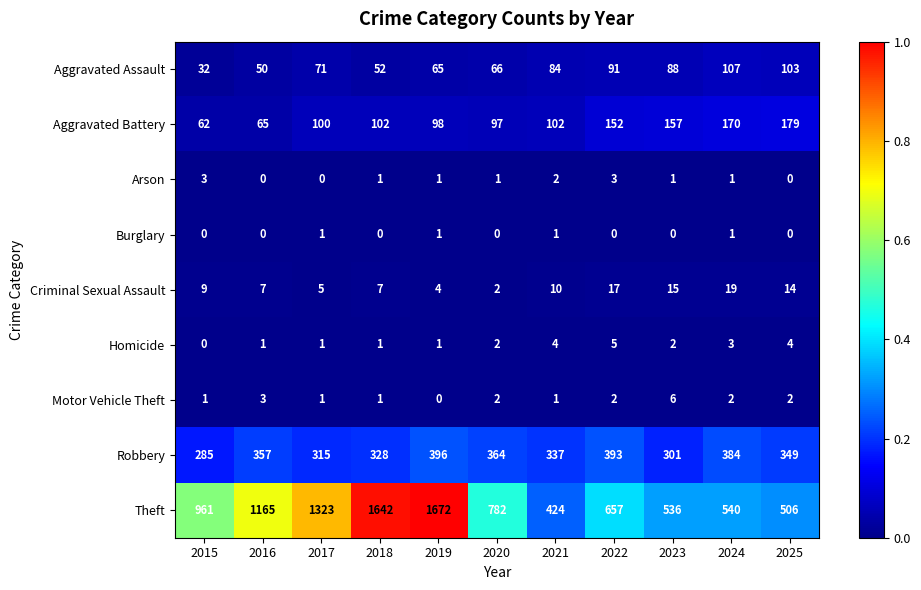

What is the total value across all series at 2017?

1817